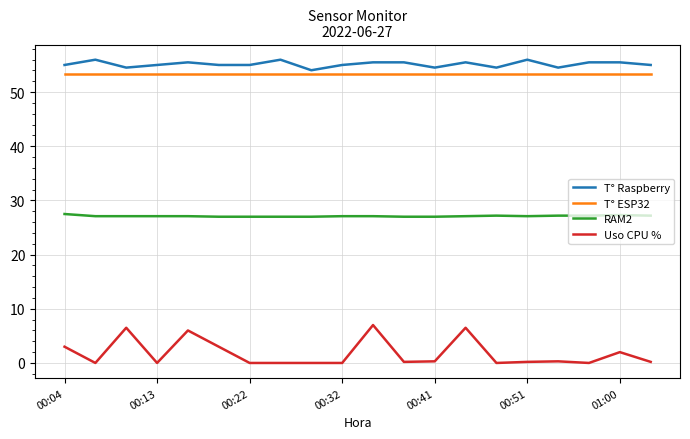

Which series has the widest spread of values?

Uso CPU %